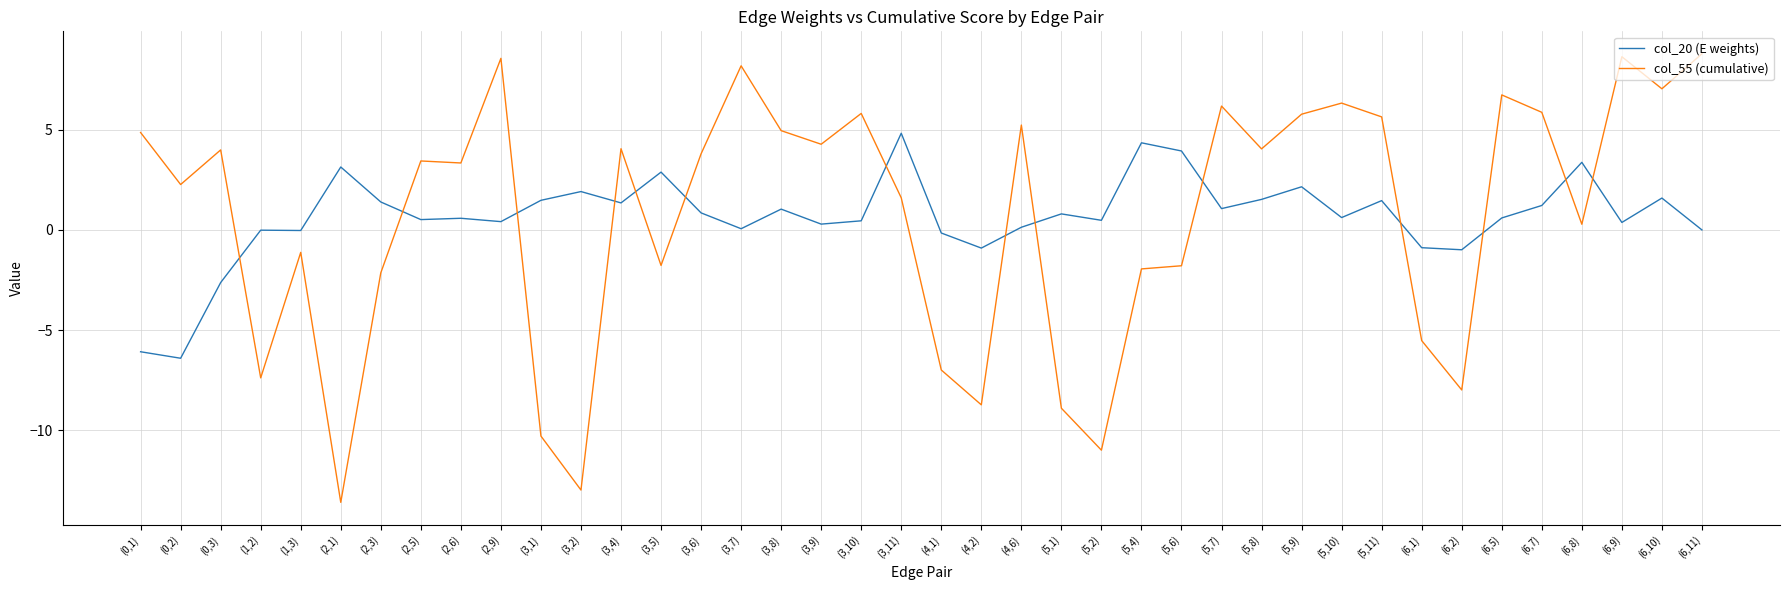

True or false: col_55 (cumulative) and col_20 (E weights) cross at least once.

True